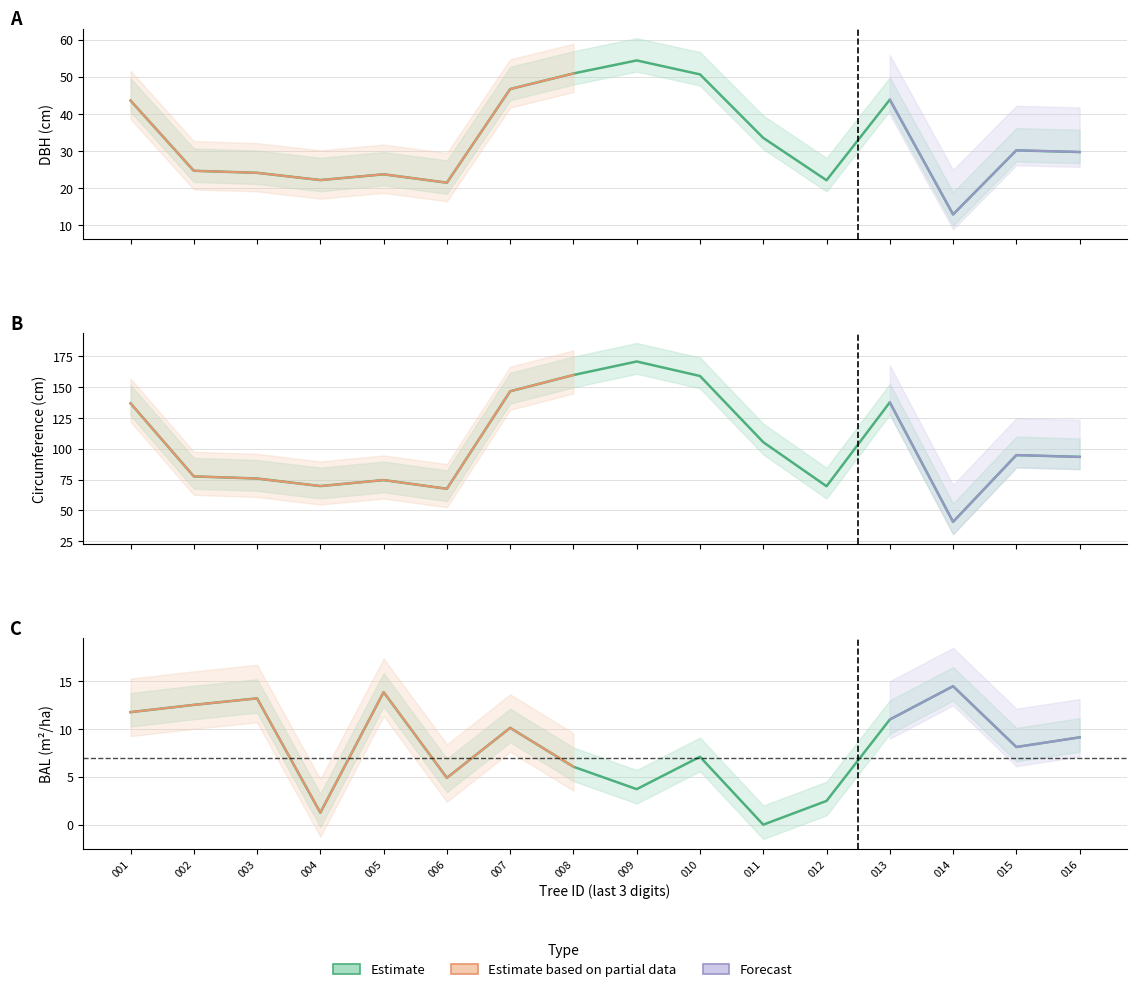

What is the maximum value for circunferencia_normal?

170.9